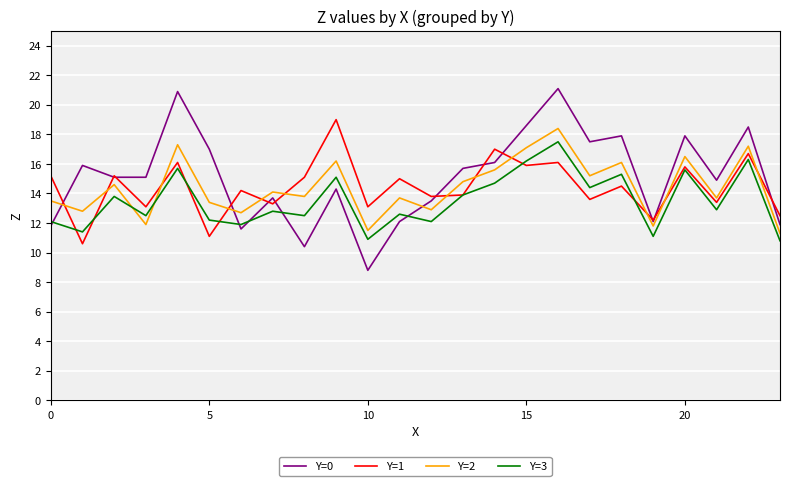

Which series has the widest spread of values?

Y=0